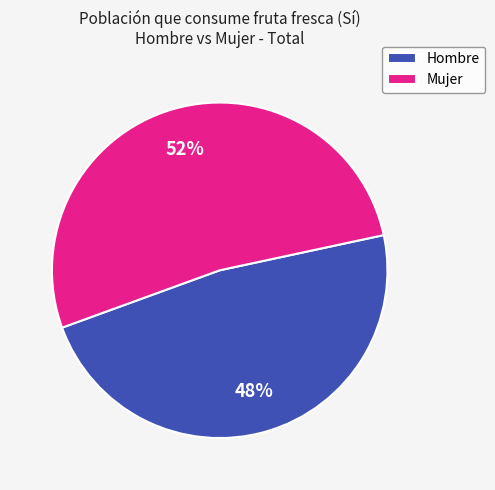

To the nearest percent, what percentage of the pie is Mujer?

52%